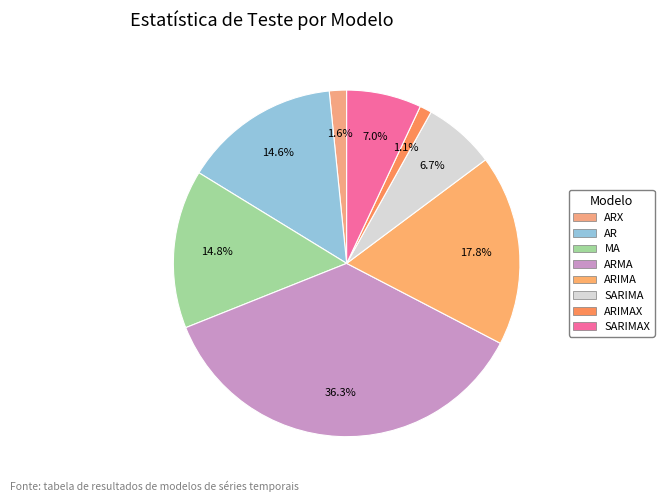

How many segments does this pie chart have?

8